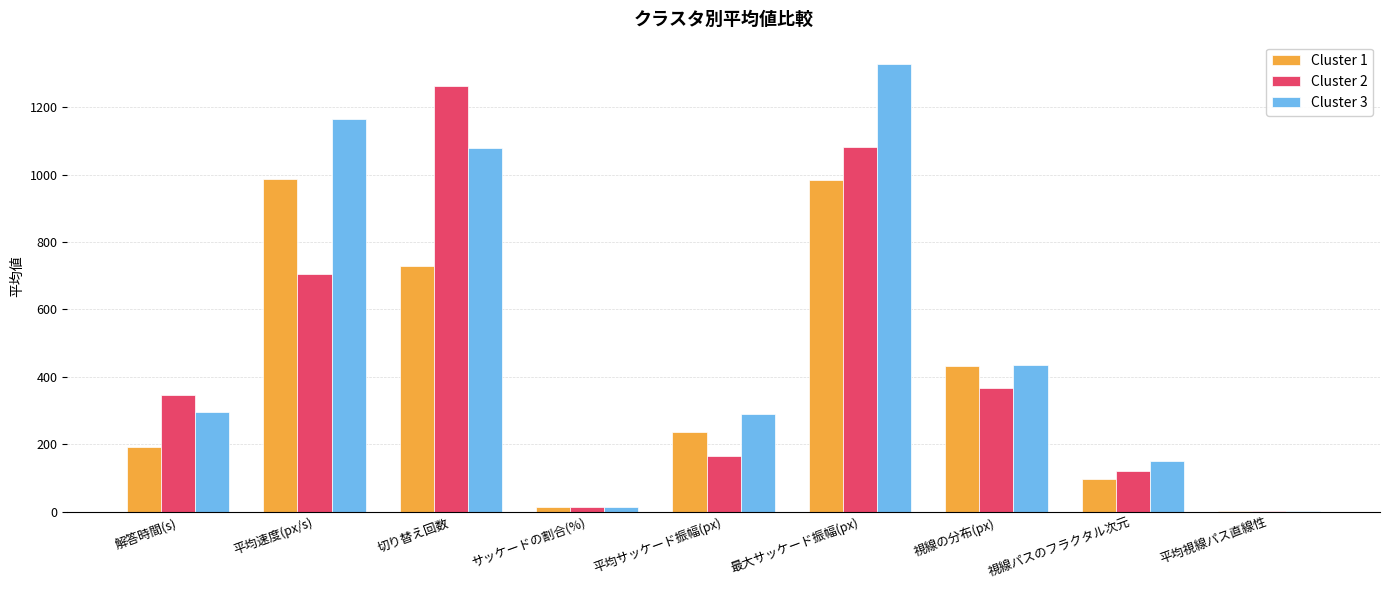

Between 平均サッケード振幅(px) and 最大サッケード振幅(px), which series saw the biggest shift?

Cluster 3